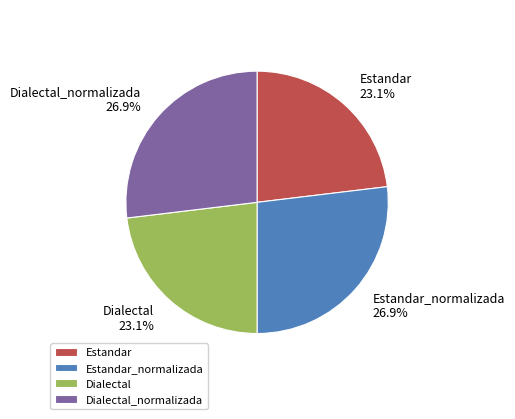

To the nearest percent, what is the average slice percentage?

25%